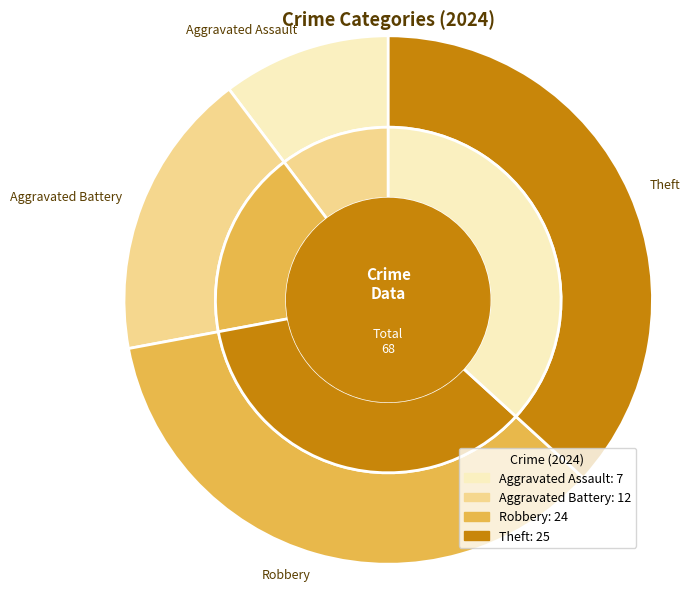

What portion of the pie excludes Aggravated Assault?

89.7%